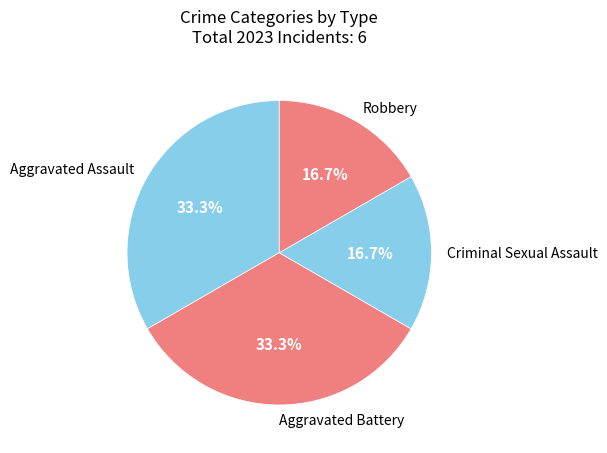

Does any single category account for the majority?

No